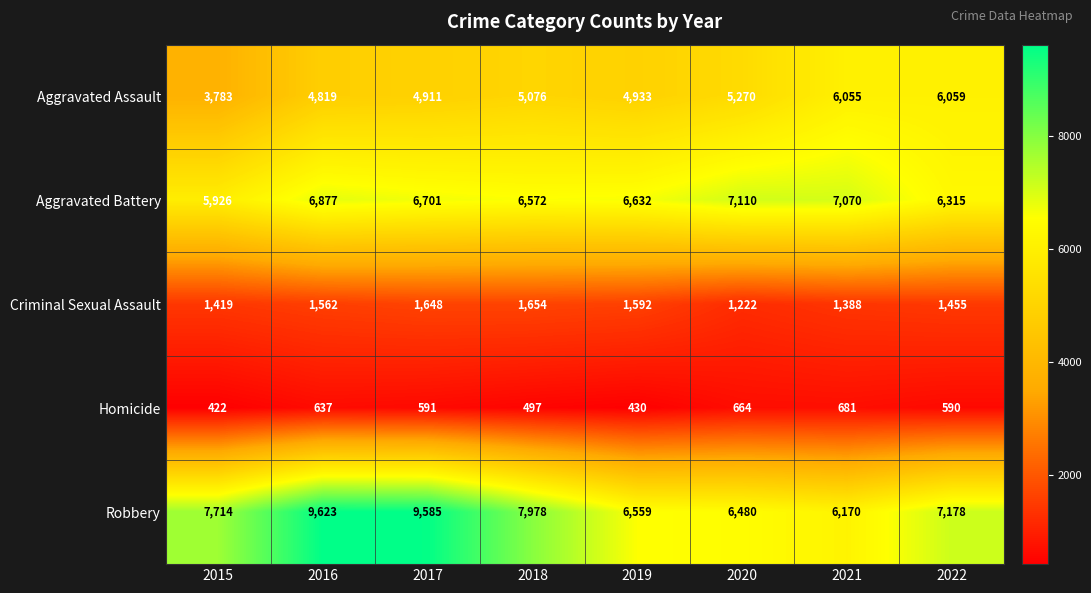

True or false: Criminal Sexual Assault has a value of 1592 at 2019.

True